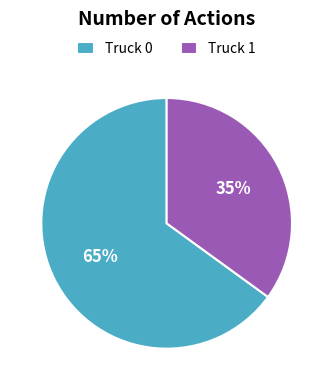

Is the sum of Truck 1 and Truck 0 greater than half?

Yes